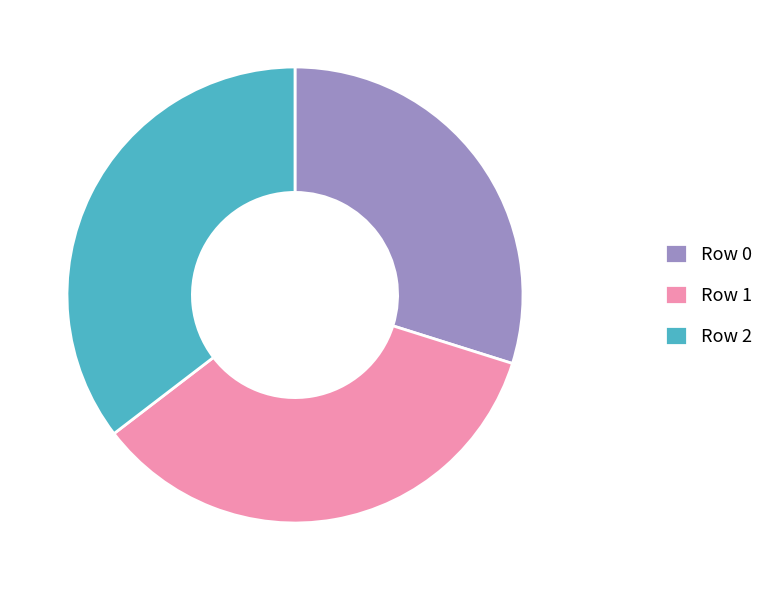

Does Row 1 account for over 50% of the chart?

No